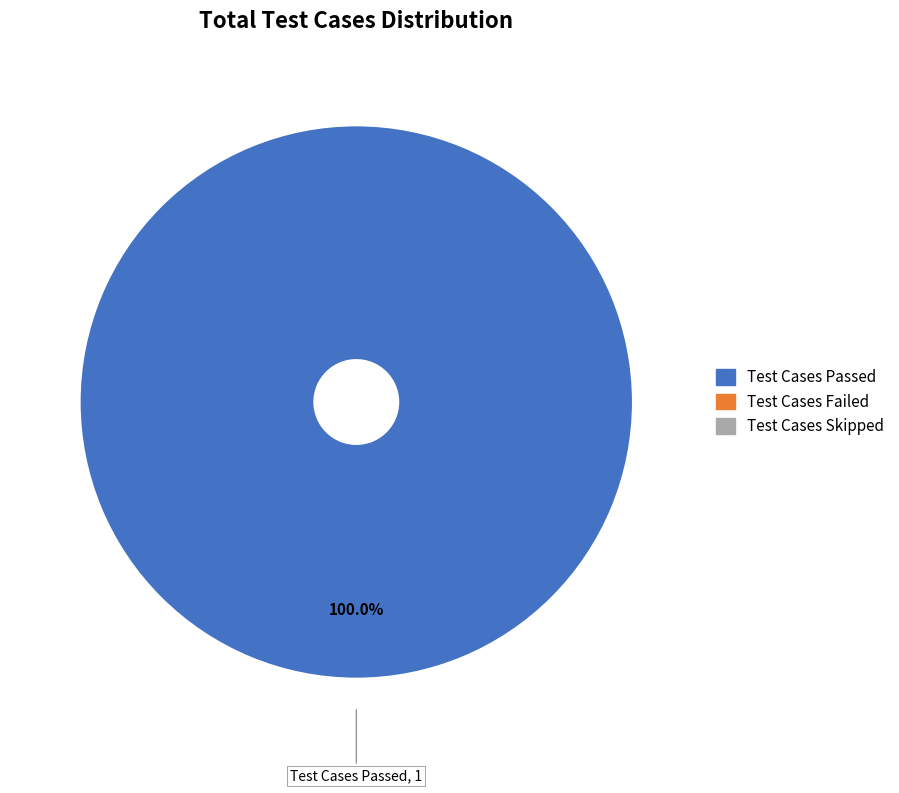

Does any single category account for the majority?

Yes